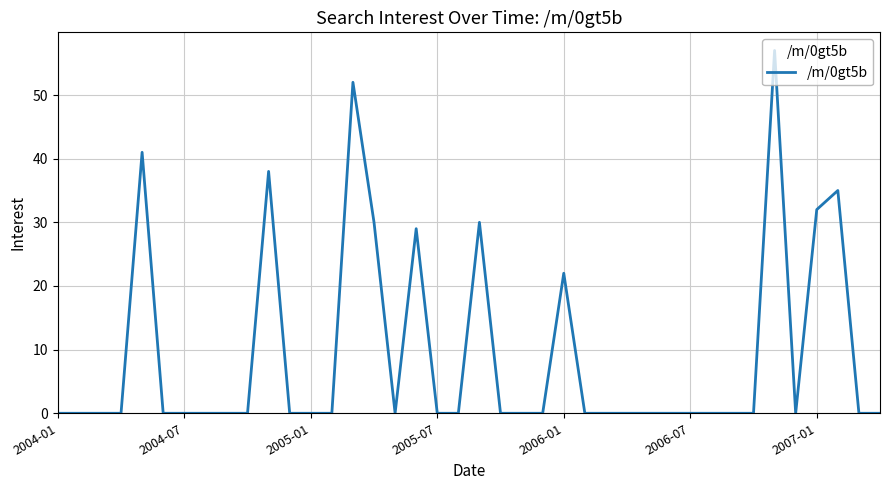

What is the difference between the maximum and minimum values?

57